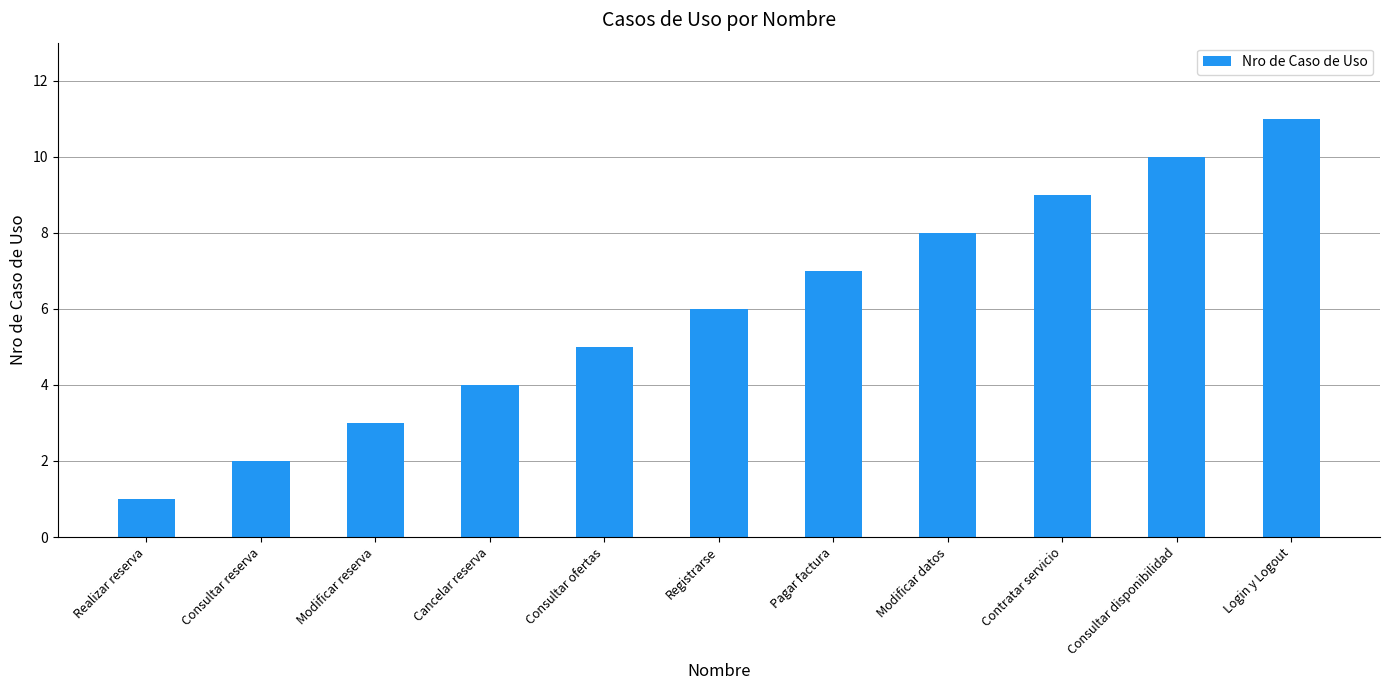

Which category has the highest value across all series?

Login y Logout